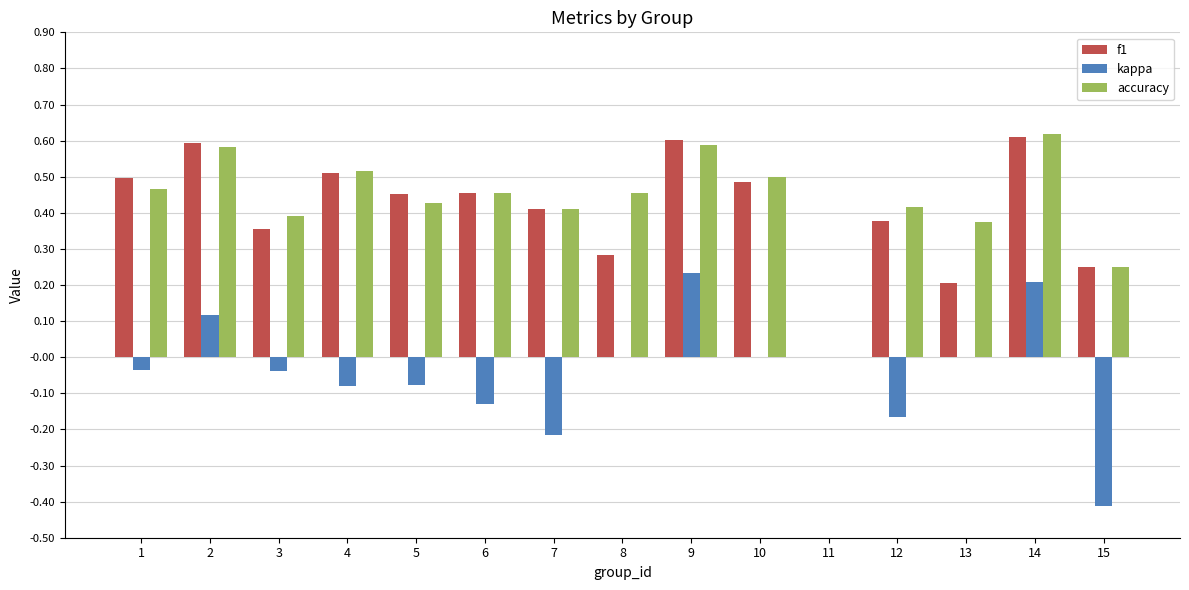

Where is f1 nearest to the value 0?

11